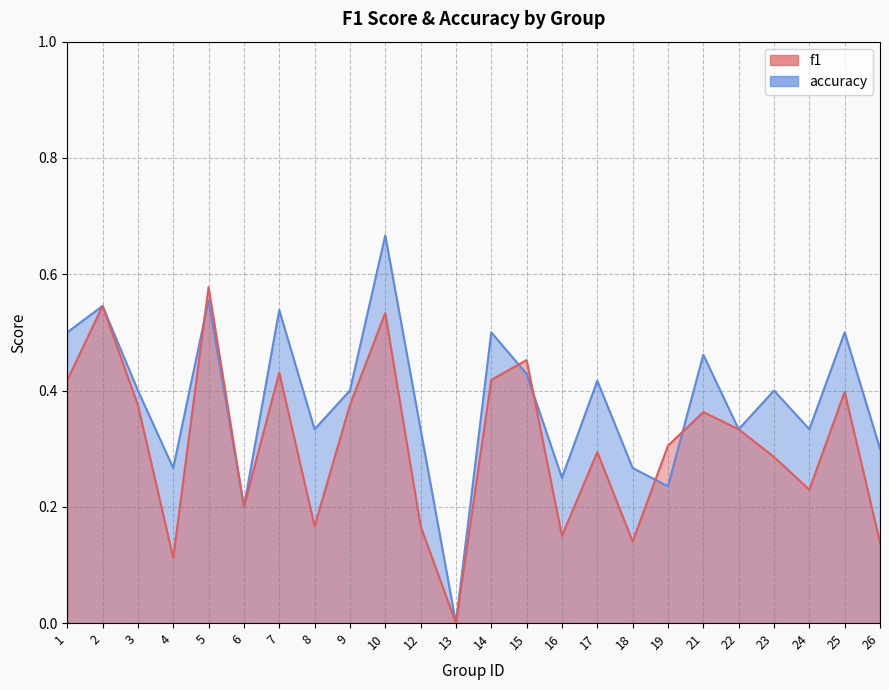

List the series in order of their peak value, lowest first.

f1, accuracy